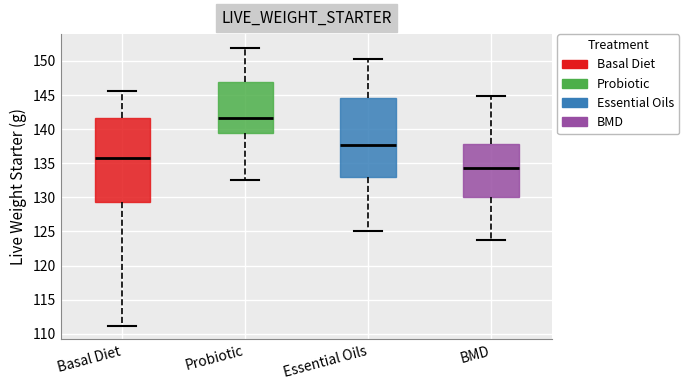

Which box has the lowest median line?

BMD